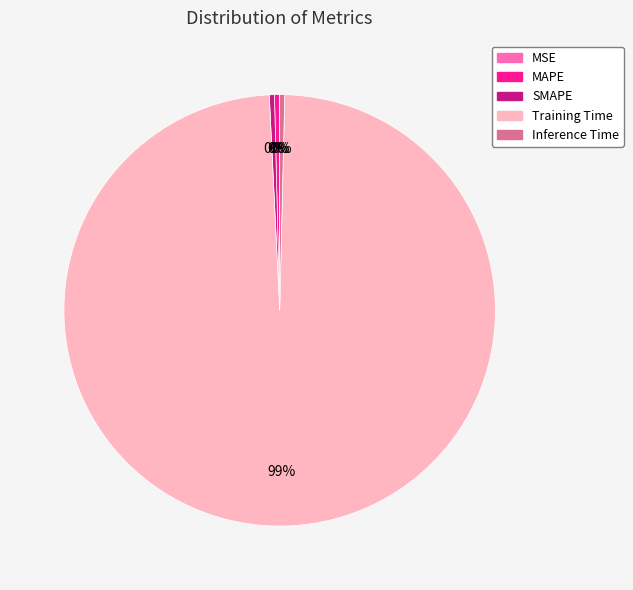

Which slice is the largest?

Training Time